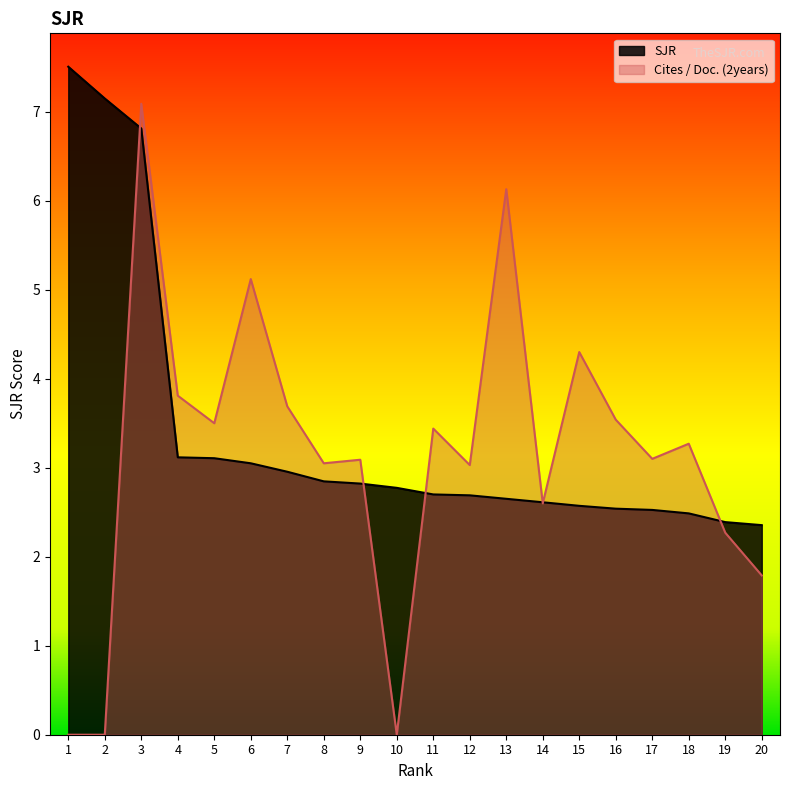

What is the value of the Cites / Doc. (2years) point at the 9th from the left?

3.1